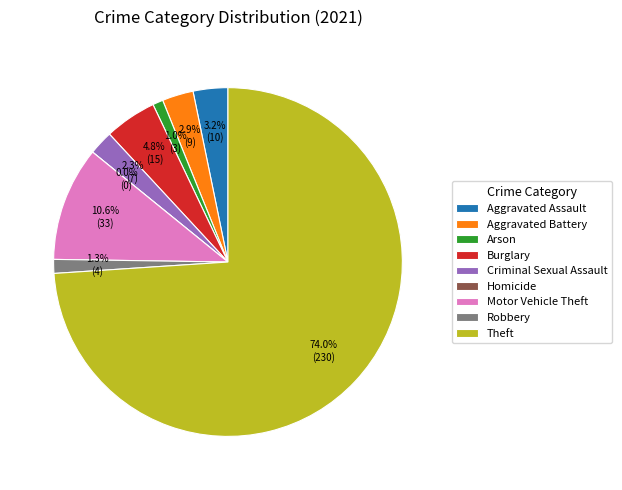

The Burglary slice represents 20% of the pie. True or false?

False